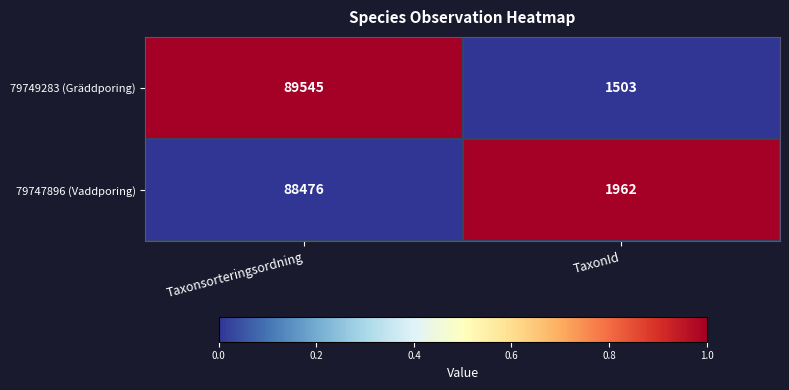

Reading left to right, transcribe all the data shown in this chart.

79749283 (Gräddporing): 89545	1503
79747896 (Vaddporing): 88476	1962